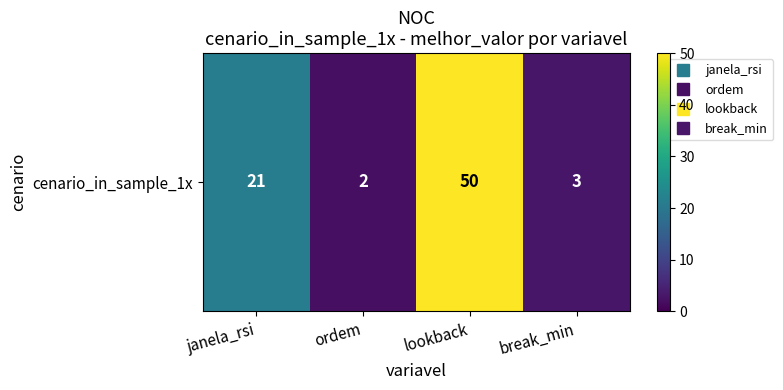

List the labels in order of value, largest first.

lookback, janela_rsi, break_min, ordem